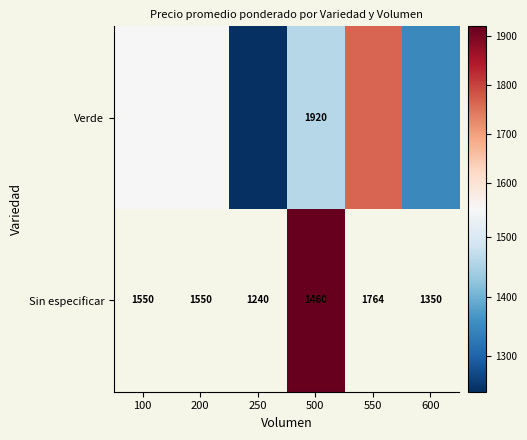

What is the maximum value shown in the chart?

1920.0